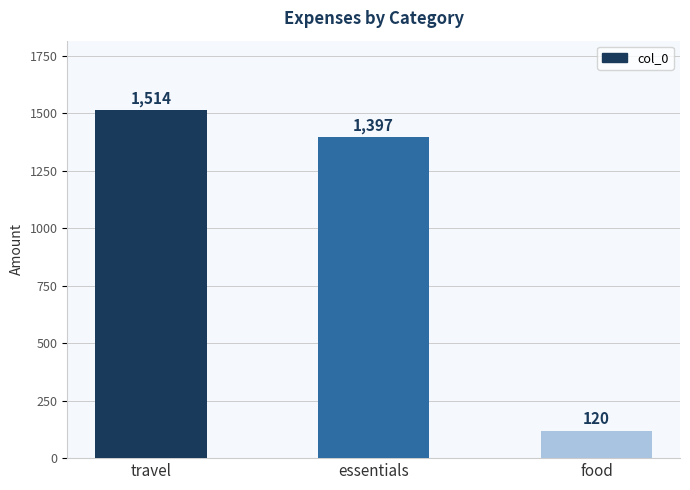

What position from the right is travel?

3